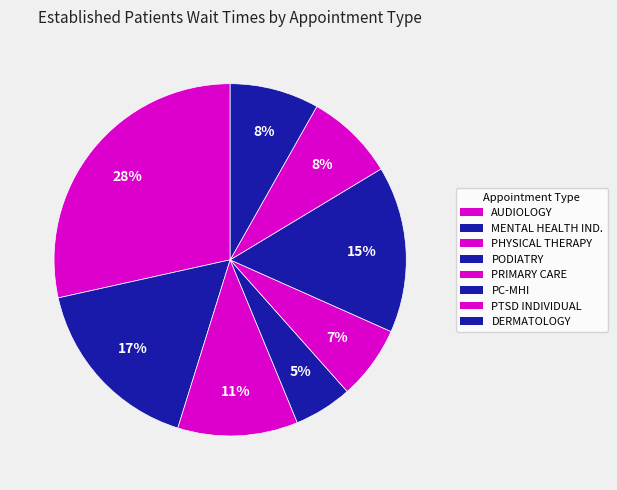

How many segments does this pie chart have?

8